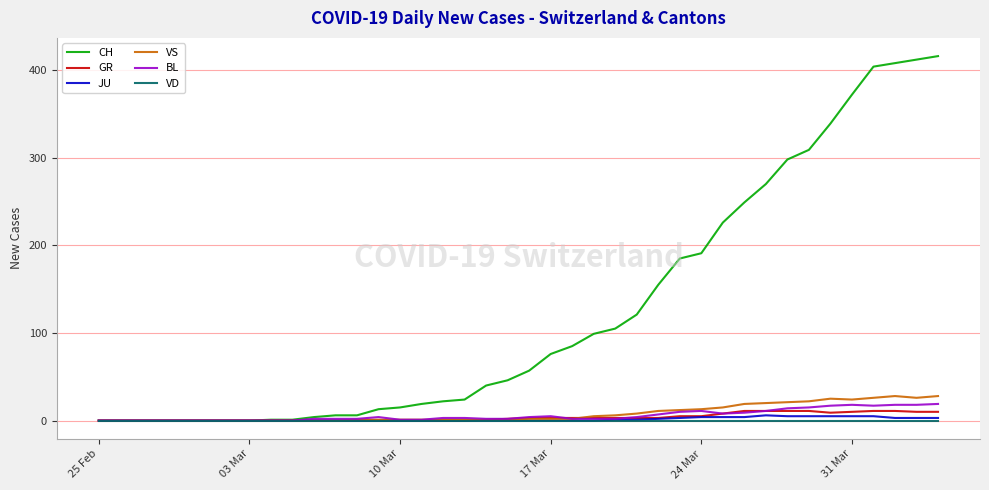

Which series has the widest spread of values?

CH